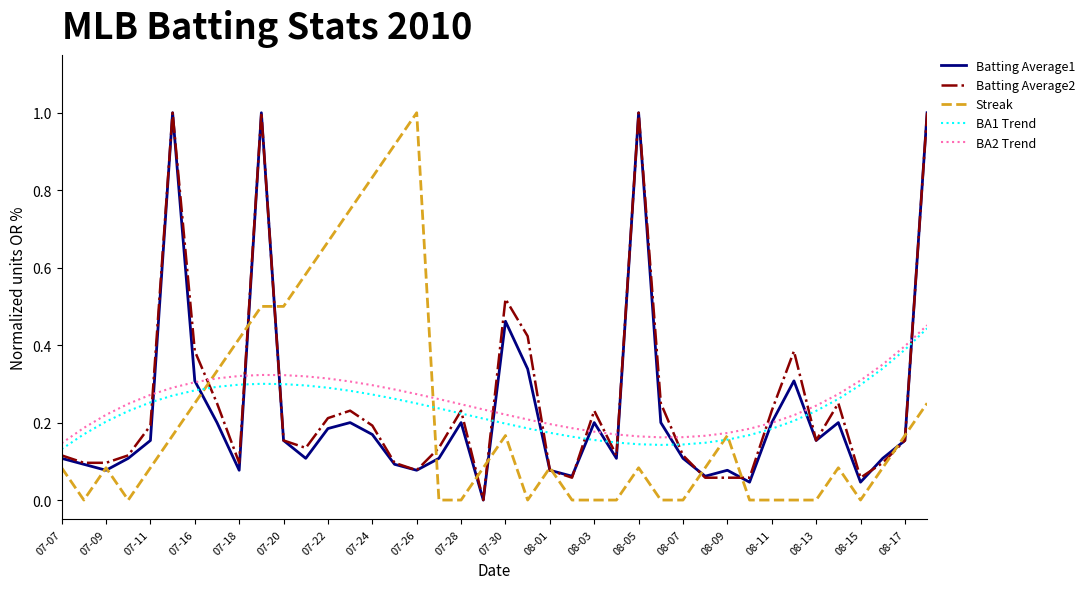

Is this an area chart (filled region under the line)?

No